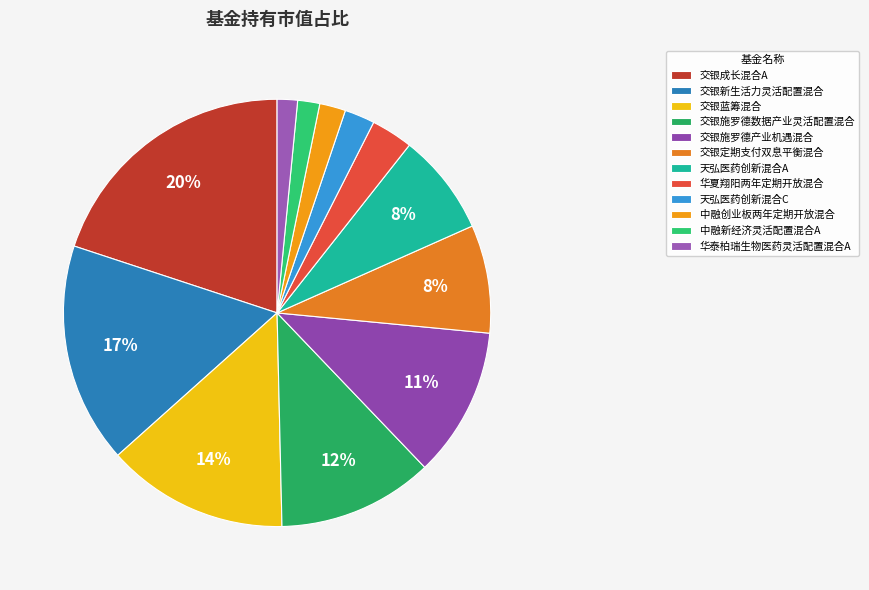

What is the largest slice in the pie chart?

交银成长混合A